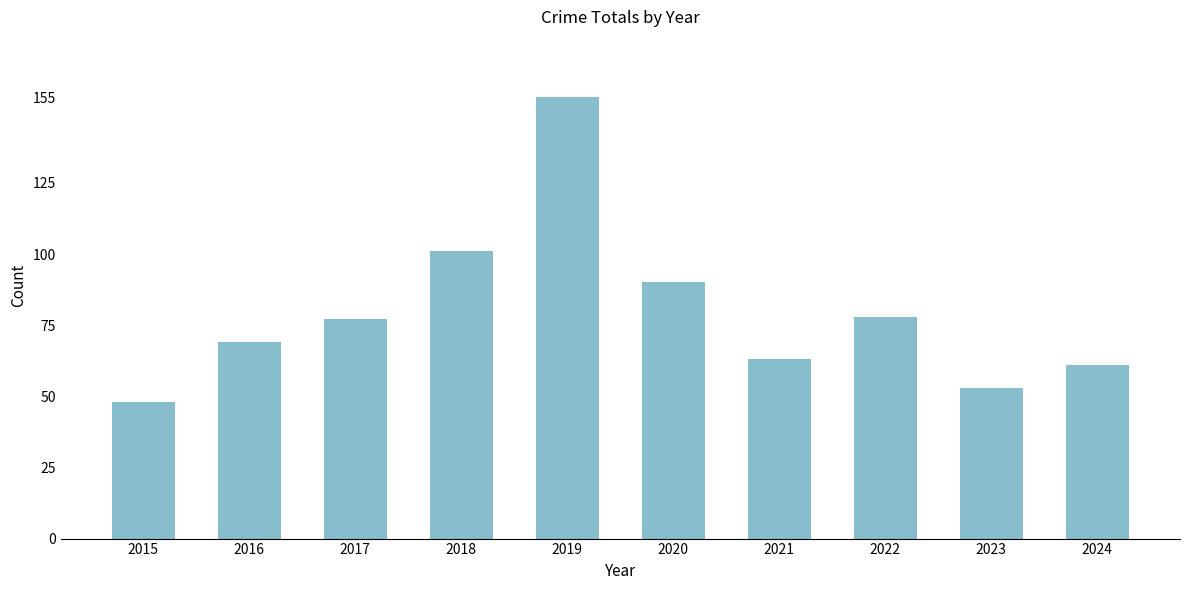

How many bars are there in total?

10